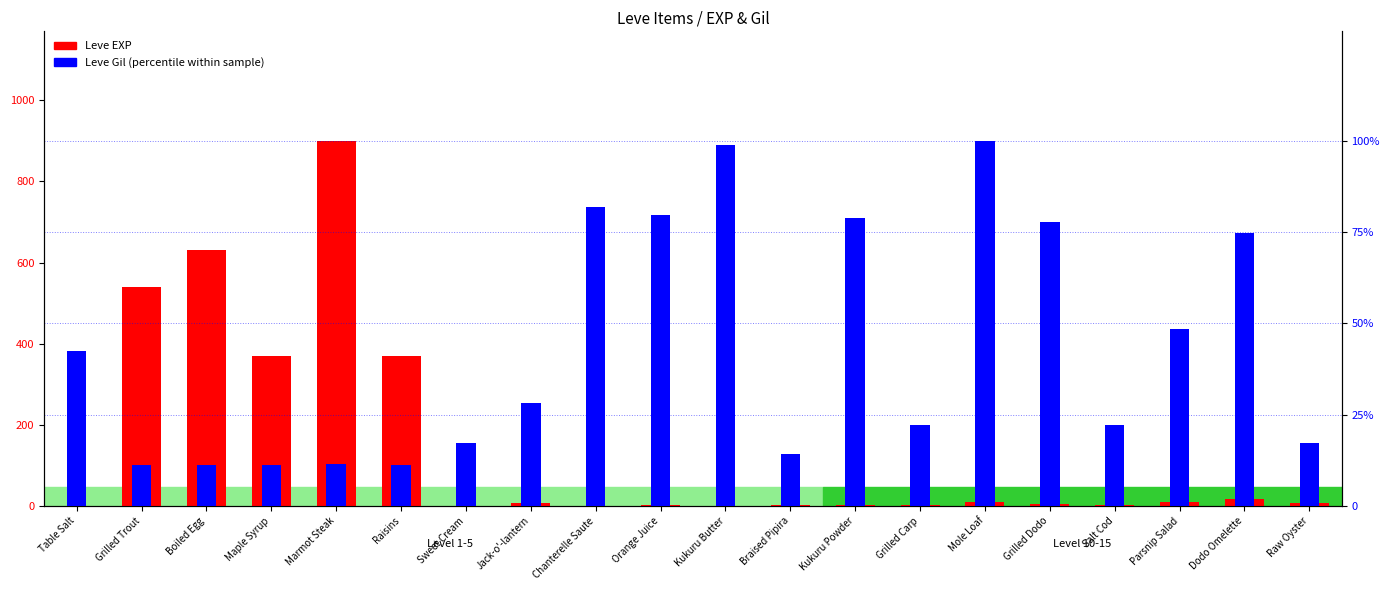

How many groups of bars are there?

20